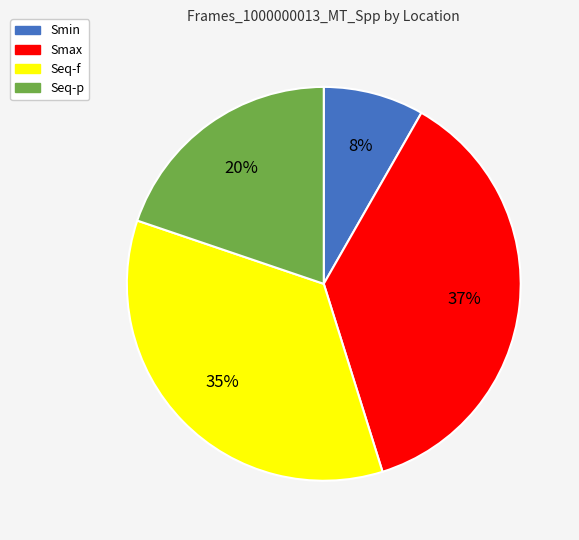

How many segments does this pie chart have?

4